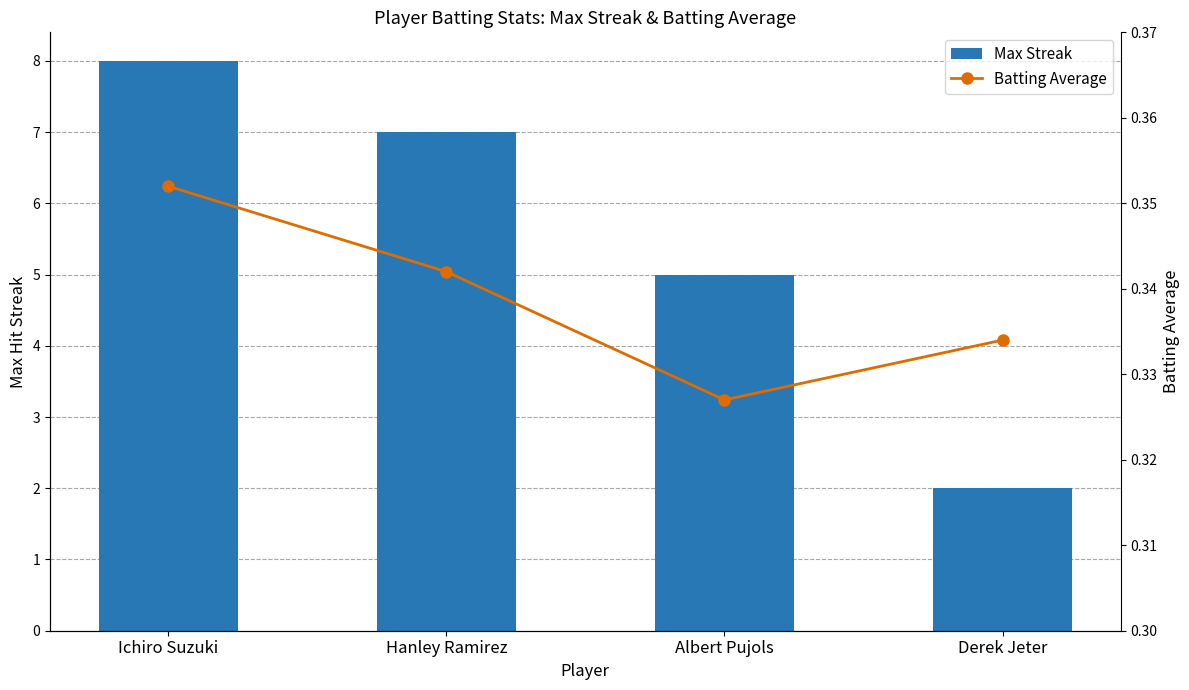

Reading right to left, list all the values displayed in this chart.

Max Streak: Derek Jeter=2.0	Albert Pujols=5.0	Hanley Ramirez=7.0	Ichiro Suzuki=8.0
Batting Average: Derek Jeter=0.3	Albert Pujols=0.3	Hanley Ramirez=0.3	Ichiro Suzuki=0.4